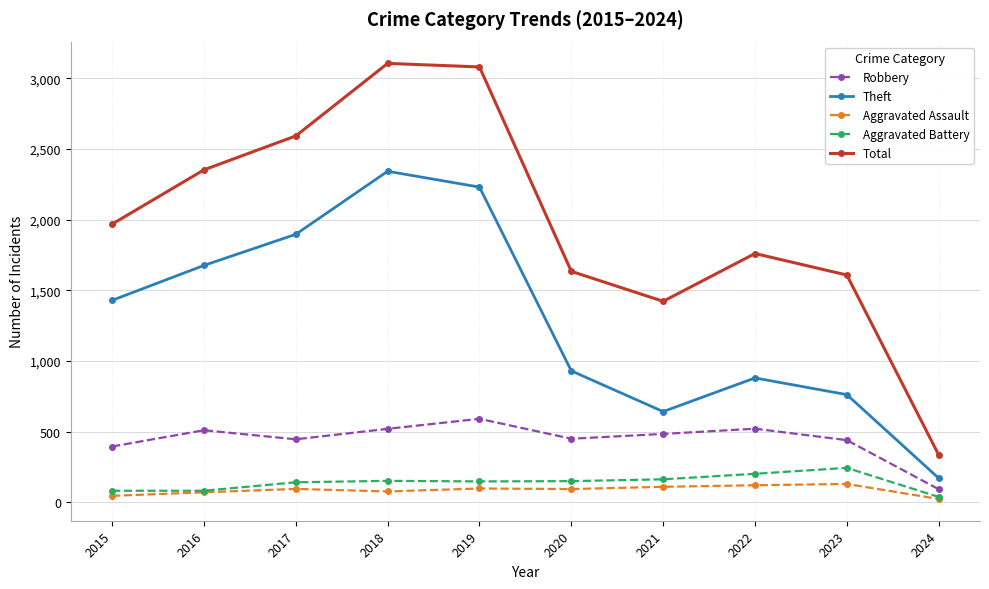

What is the value of the Robbery point at the 1st from the left?

395